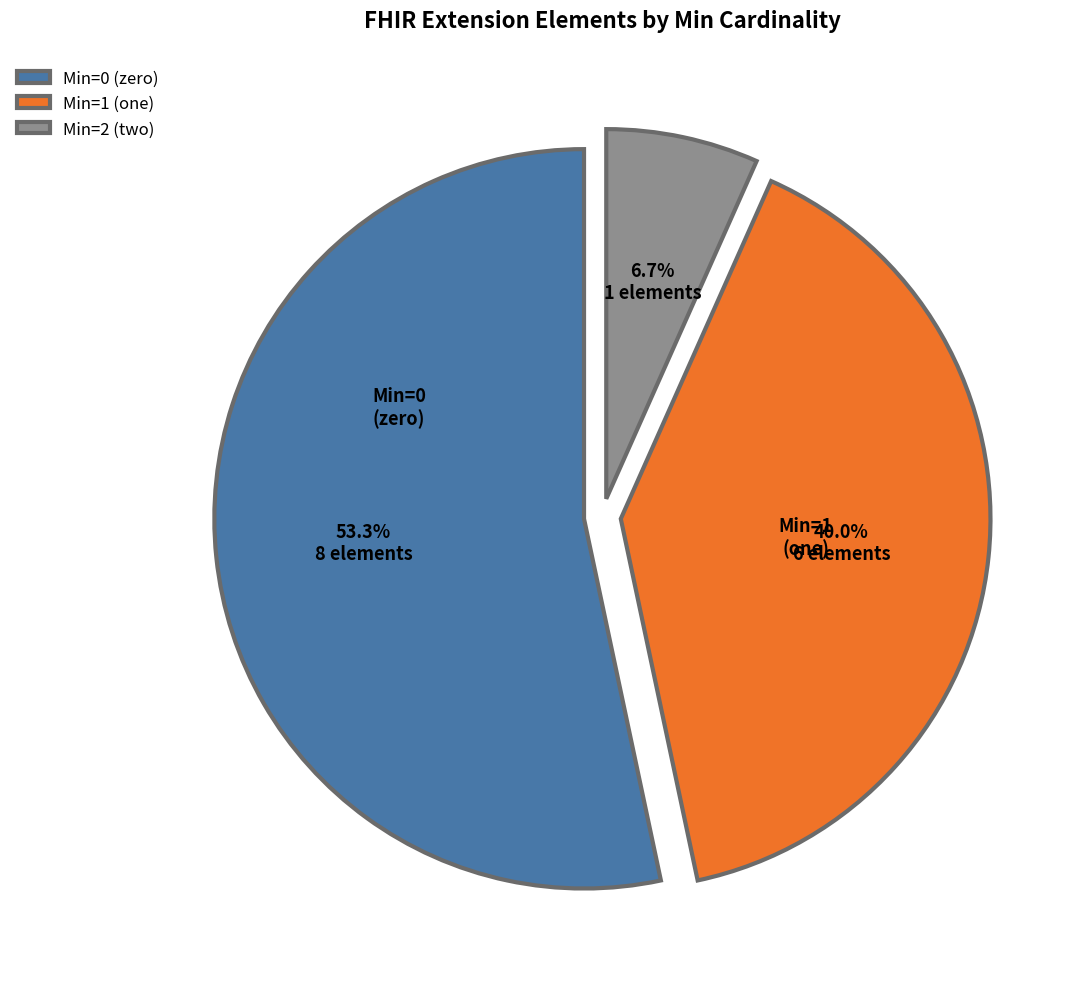

What portion of the pie excludes Min=2 (two)?

93.3%